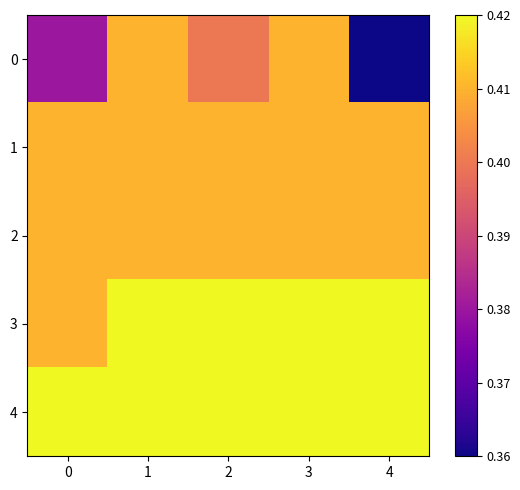

At how many categories does at least one series exceed 0?

5